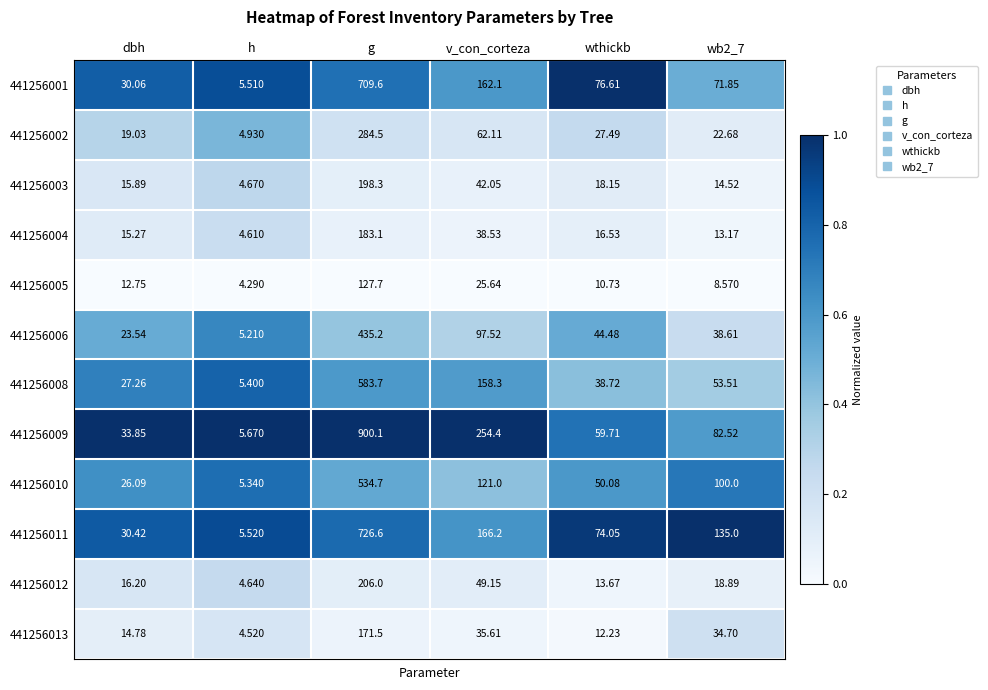

At which category is the sum across all series the highest?

g